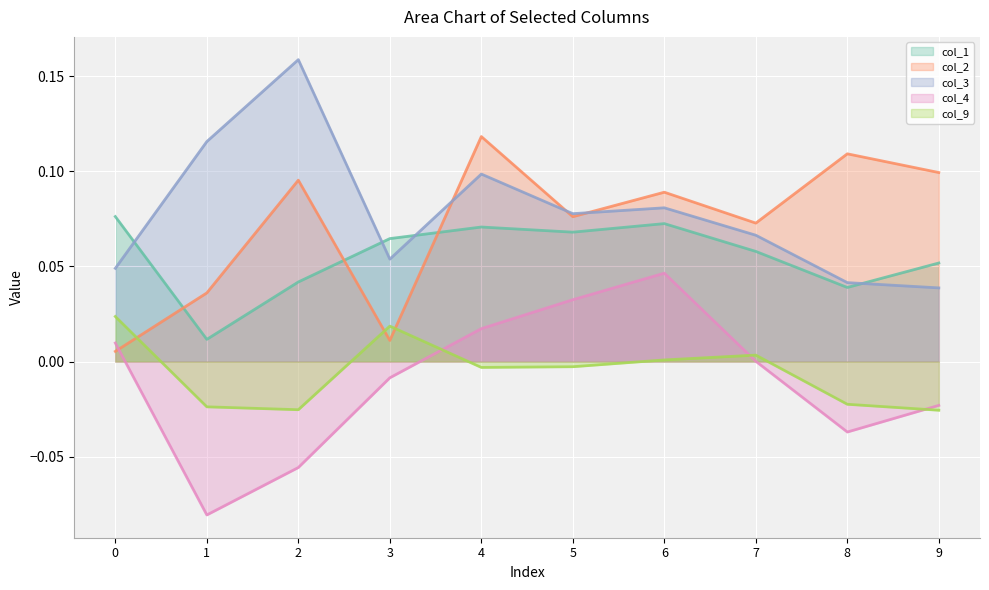

Reading left to right, transcribe all the data shown in this chart.

col_1: 0.1	0.0	0.0	0.1	0.1	0.1	0.1	0.1	0.0	0.1
col_2: 0.0	0.0	0.1	0.0	0.1	0.1	0.1	0.1	0.1	0.1
col_3: 0.0	0.1	0.2	0.1	0.1	0.1	0.1	0.1	0.0	0.0
col_4: 0.0	-0.1	-0.1	-0.0	0.0	0.0	0.0	0.0	-0.0	-0.0
col_9: 0.0	-0.0	-0.0	0.0	-0.0	-0.0	0.0	0.0	-0.0	-0.0